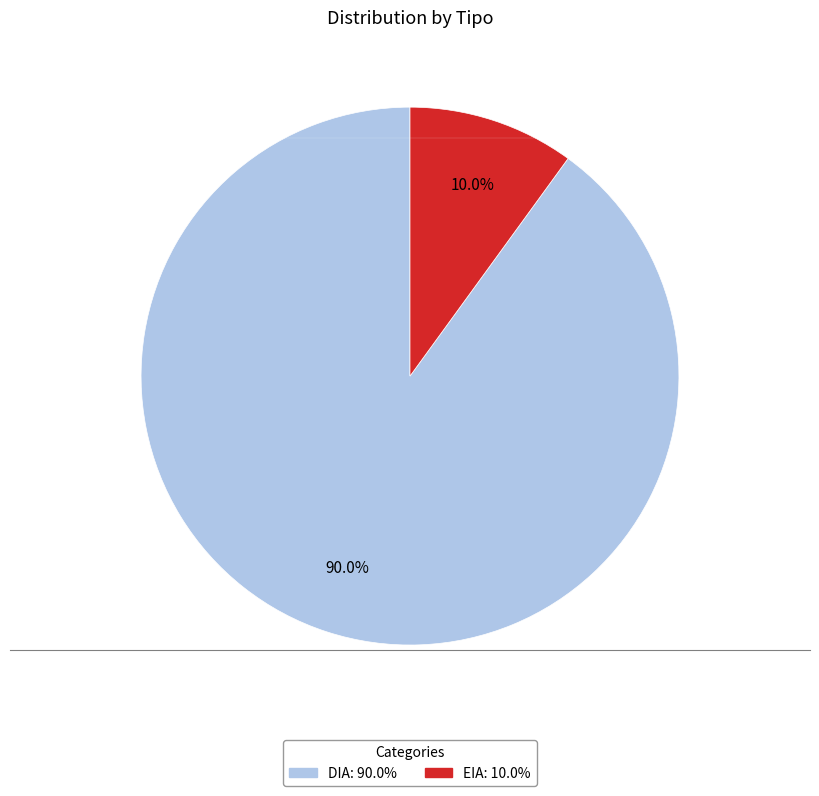

Between DIA and EIA, which is larger?

DIA